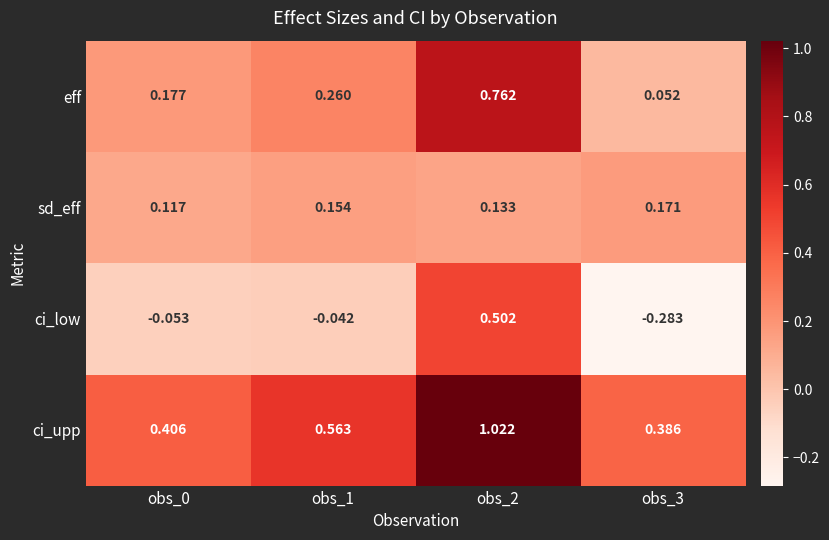

List the series in order of their overall mean, lowest first.

ci_low, sd_eff, eff, ci_upp